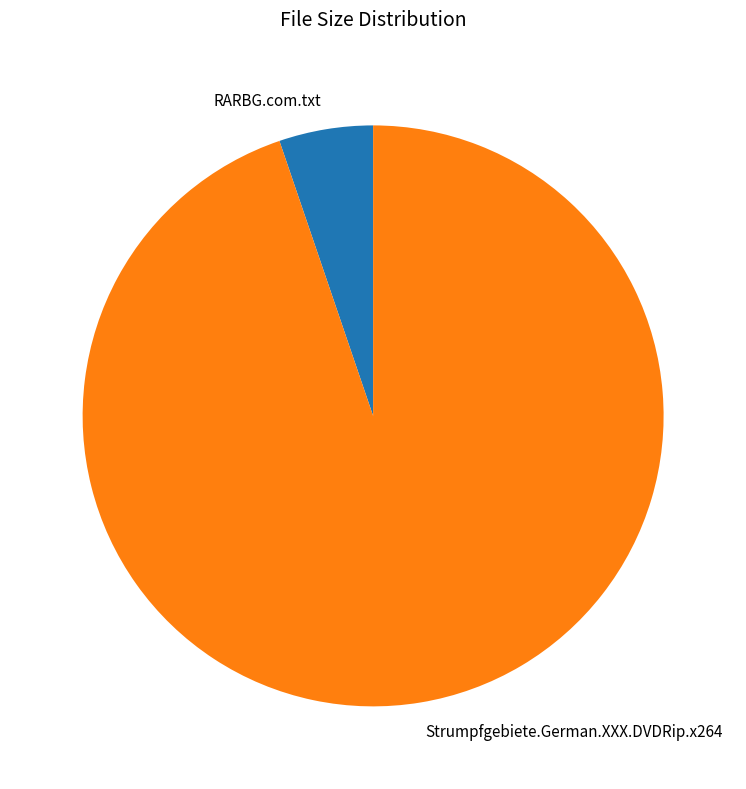

Combined, do Strumpfgebiete.German.XXX.DVDRip.x264 and RARBG.com.txt account for over 50%?

Yes